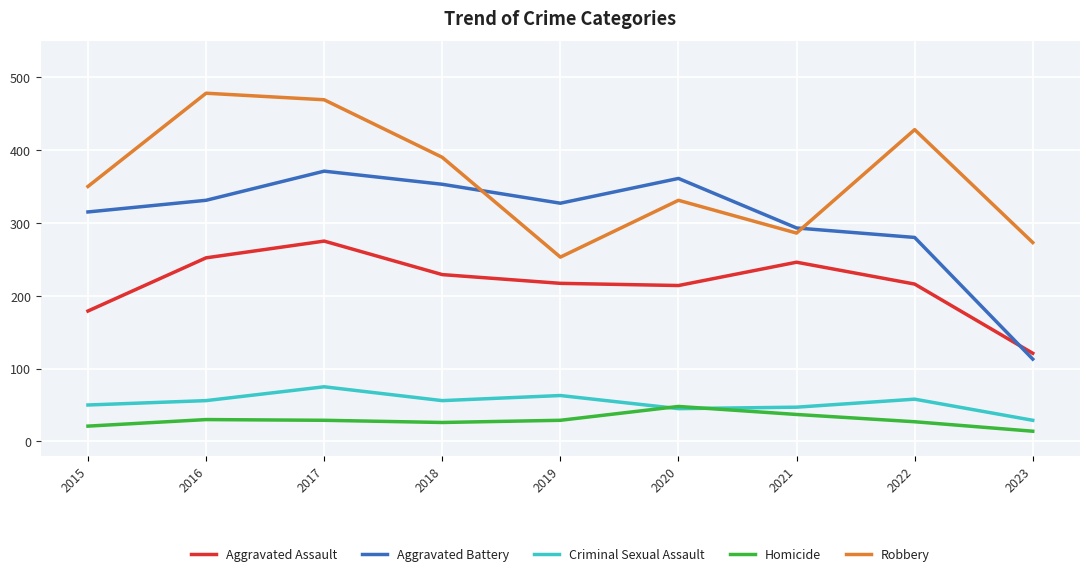

What is the difference between the highest and lowest values at 2019?

298